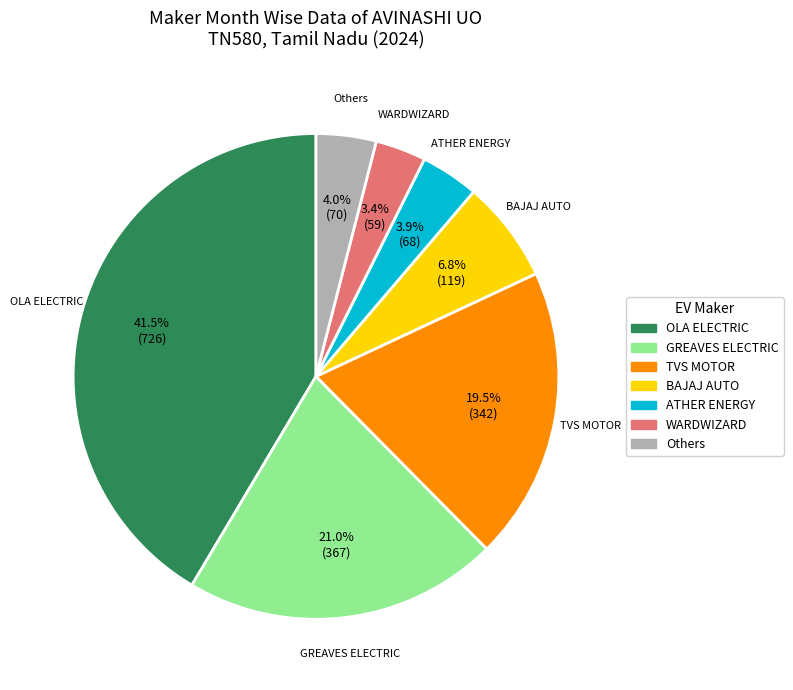

Is there a majority slice in this chart?

No